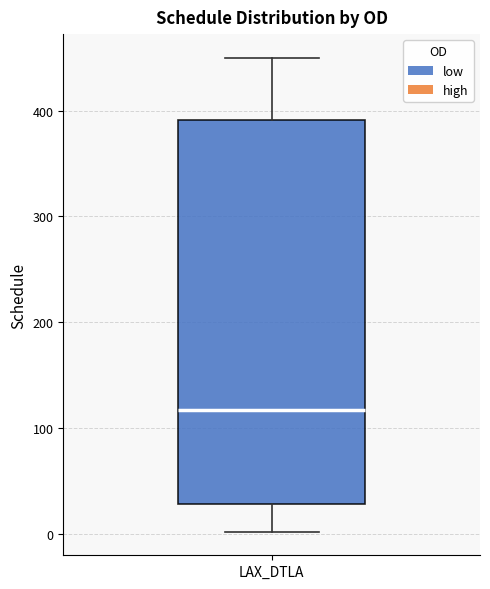

Where is the upper edge of the box for LAX_DTLA on the y-axis? The values are not printed on the chart, so give them approximately, as read against the axis.

390